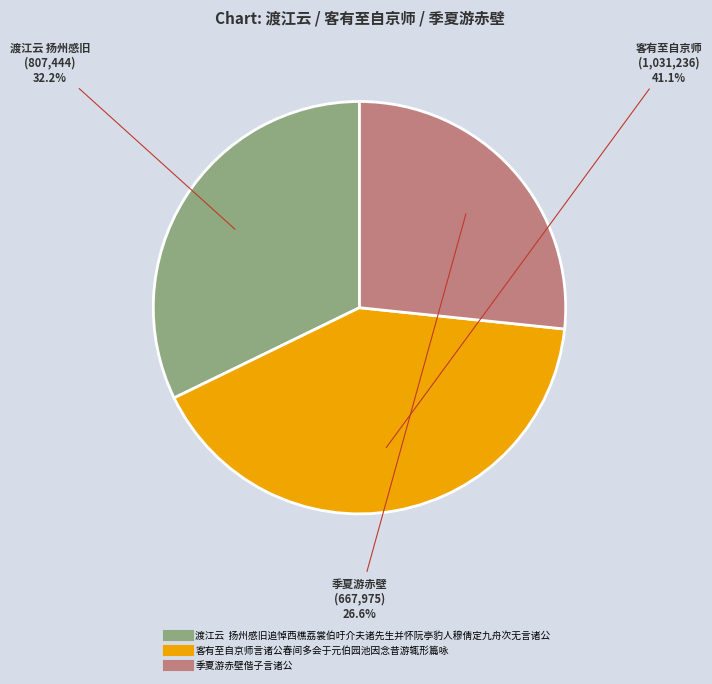

Does any single category account for the majority?

No